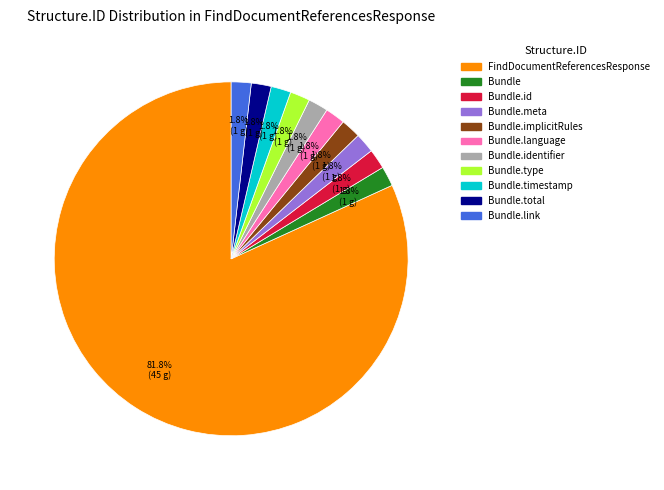

Is there a majority slice in this chart?

Yes